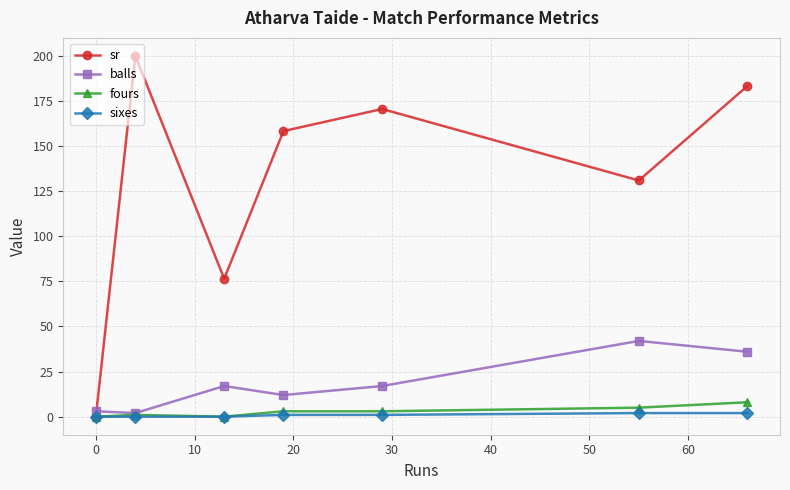

What is the maximum value shown in the chart?

200.0